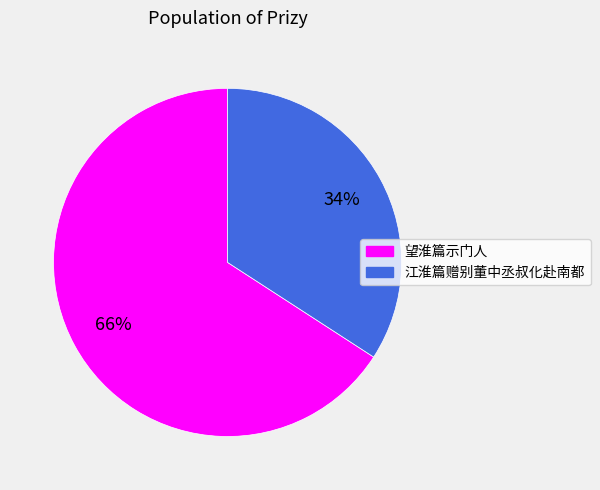

Is it true that 望淮篇示门人 is 66% of the pie?

True